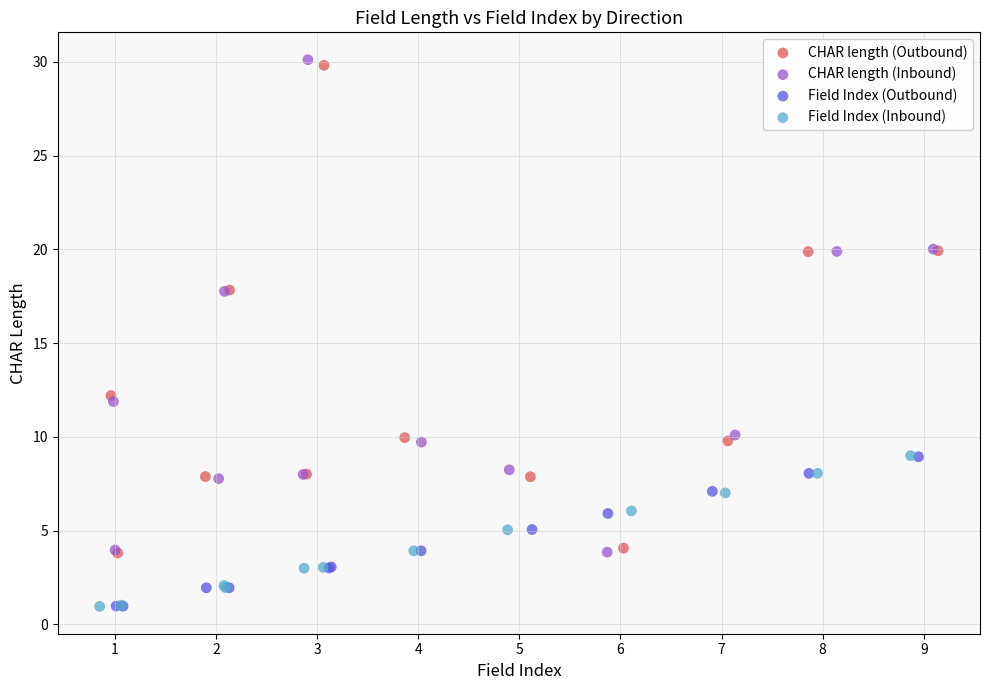

Which series contains the highest Y value?

CHAR length (Inbound)